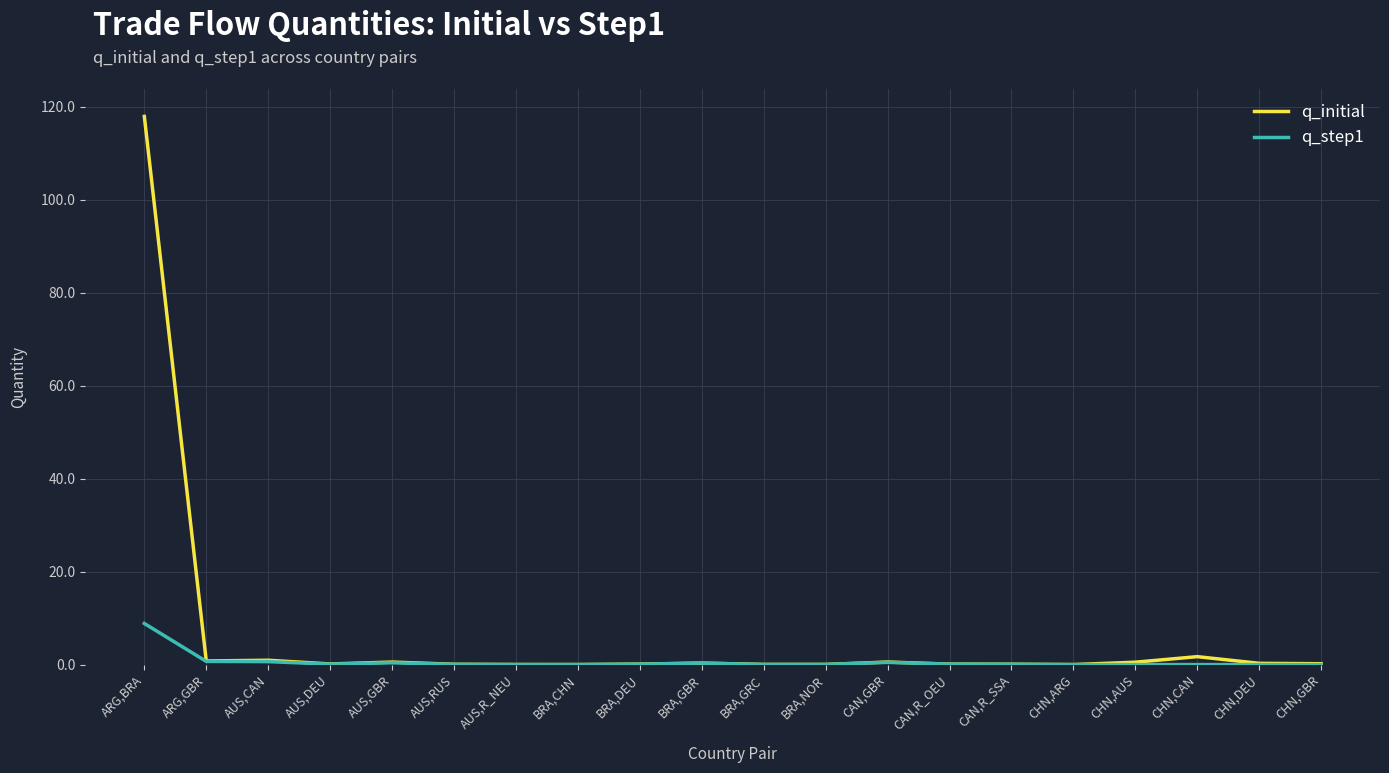

List the series in order of their peak value, lowest first.

q_step1, q_initial